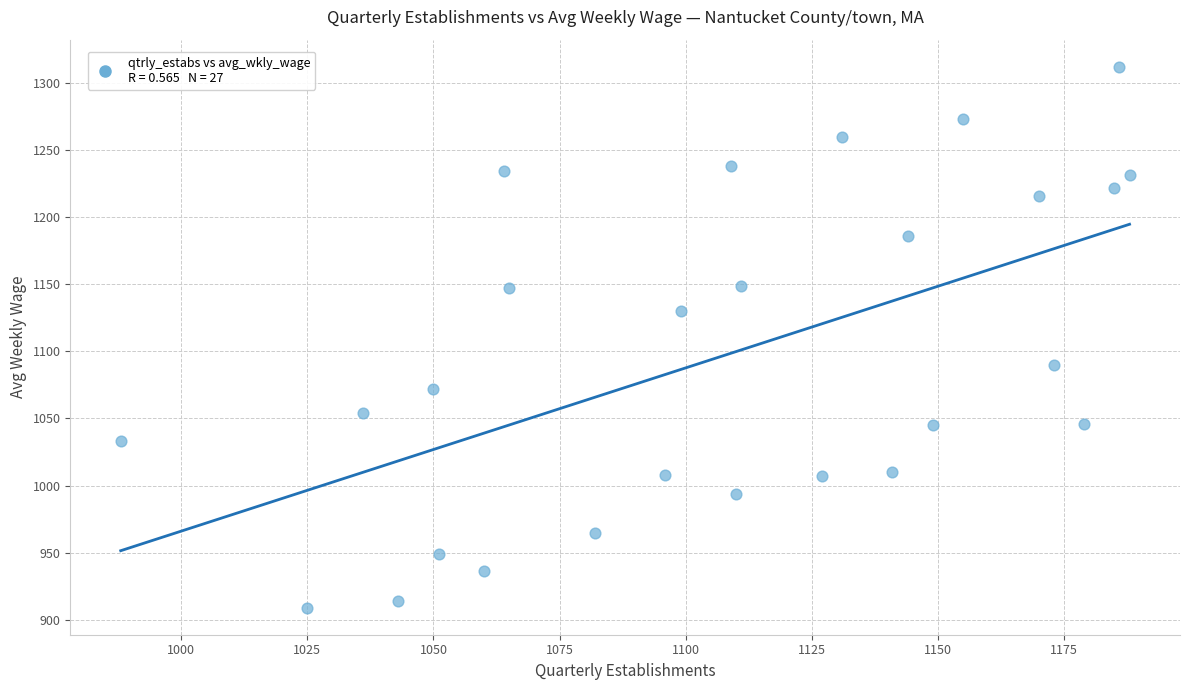

What is the range of X values (max minus min)?

200